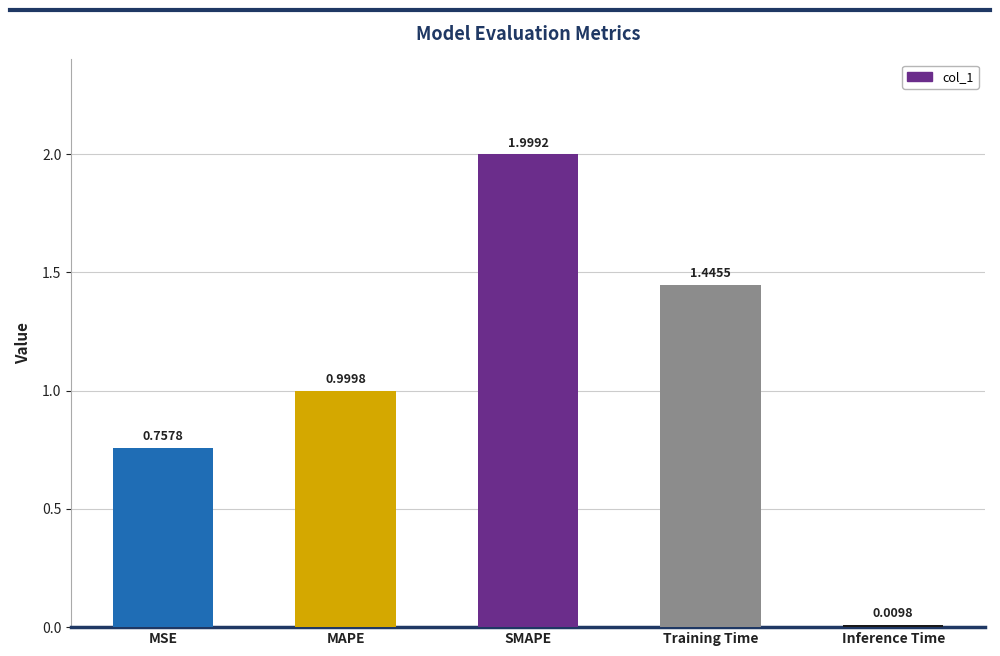

What position from the left is MSE?

1